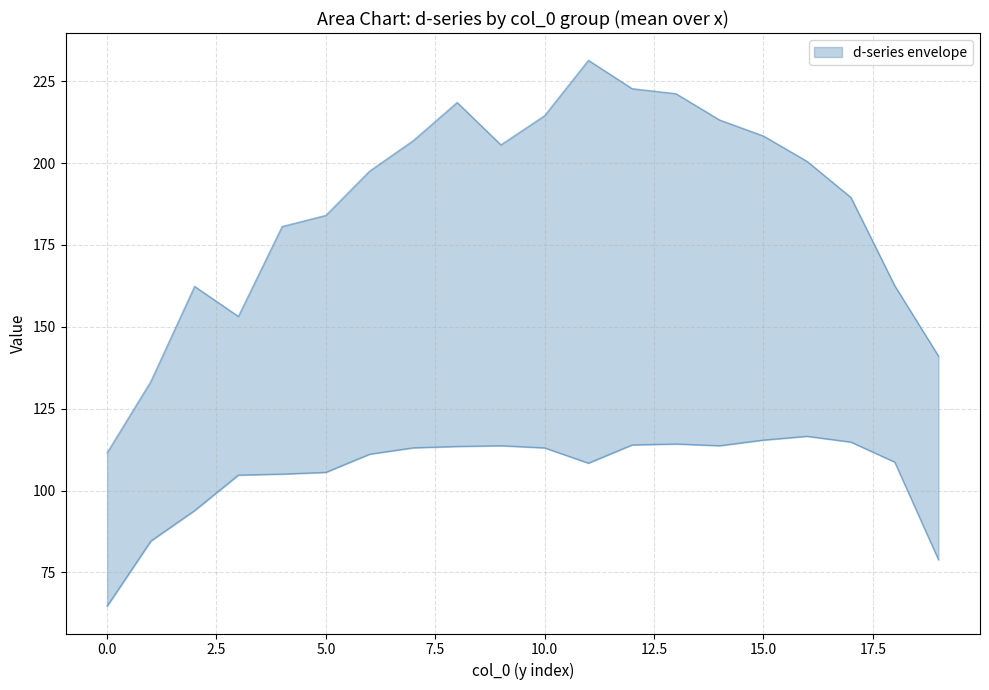

True or false: d-180.0 has more than 1 points higher than both neighbors.

True